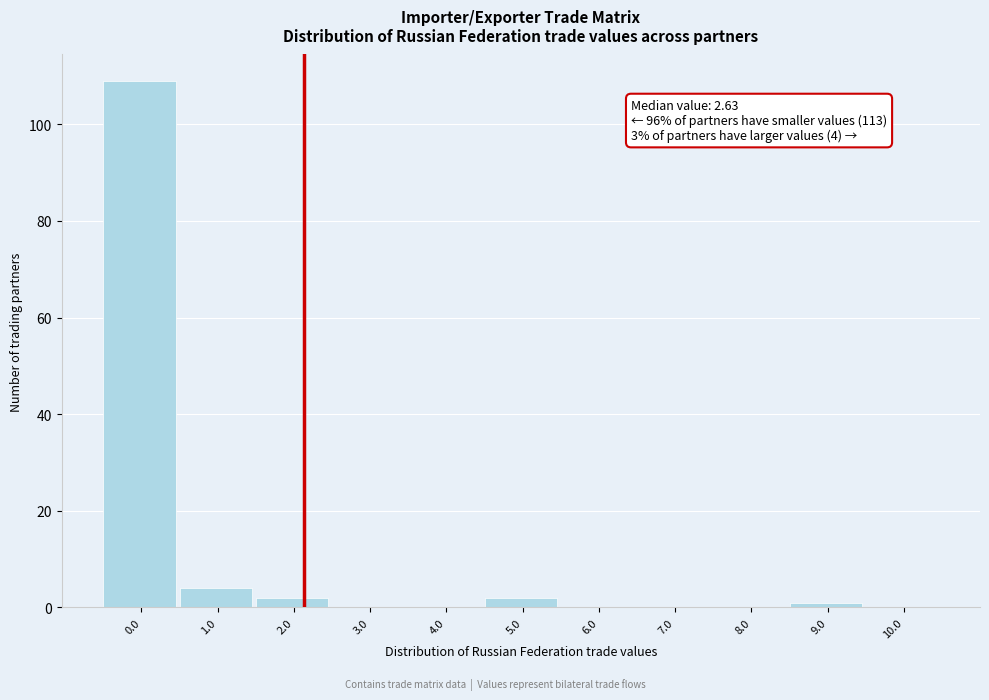

Reading right to left, what are all the values shown in this chart?

10.0=0	9.0=1	8.0=0	7.0=0	6.0=0	5.0=2	4.0=0	3.0=0	2.0=2	1.0=4	0.0=109